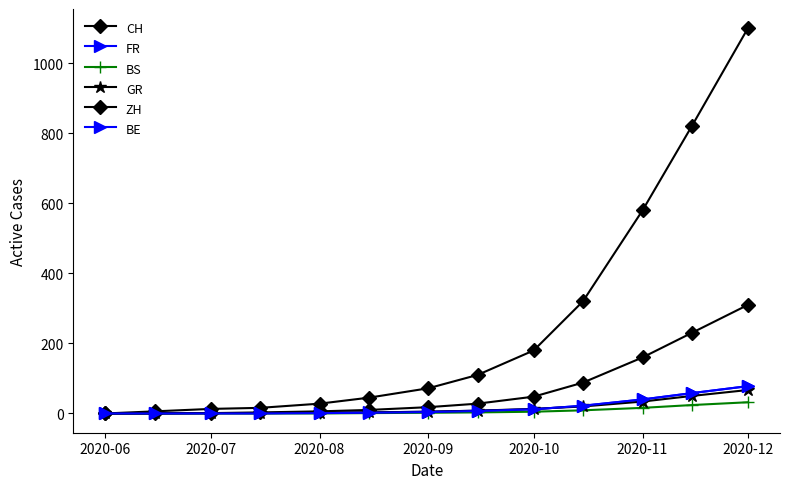

How many lines are shown in the chart?

6